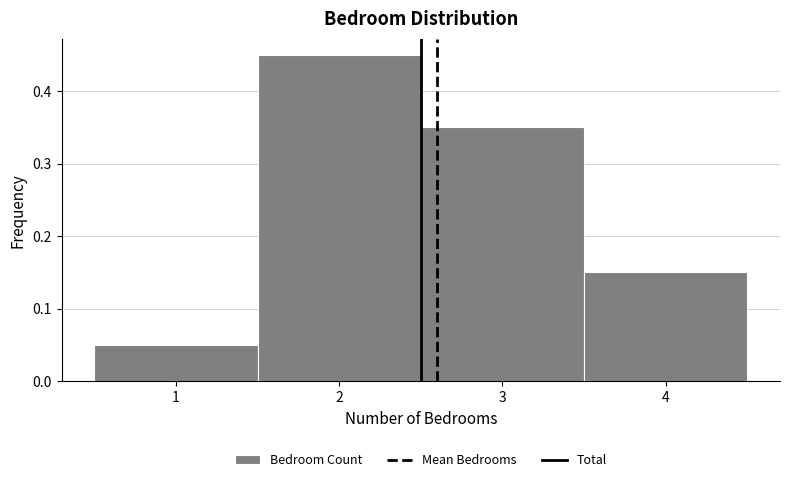

Over which range of the x-axis is the bar tallest?

1.5 to 2.5